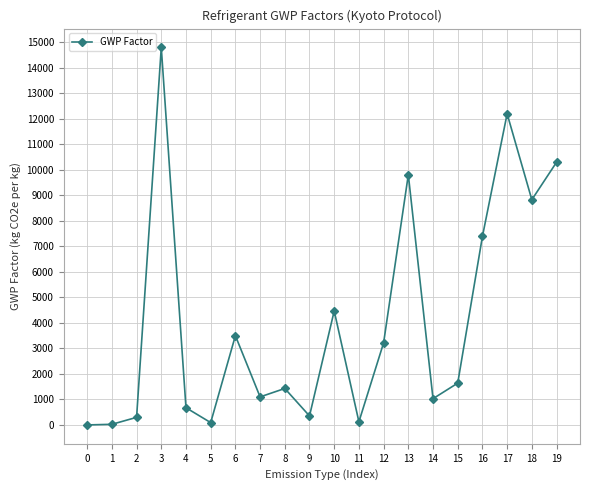

True or false: the data has more than 0 interior local peaks.

True